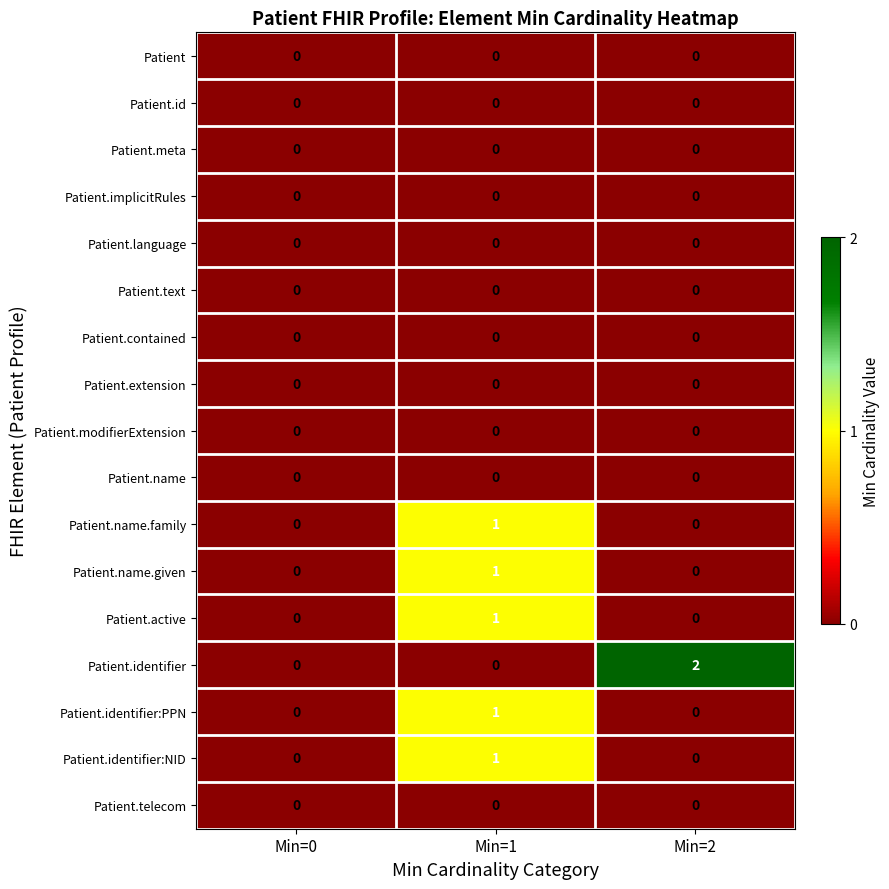

At which category is the sum across all series the highest?

Min=1